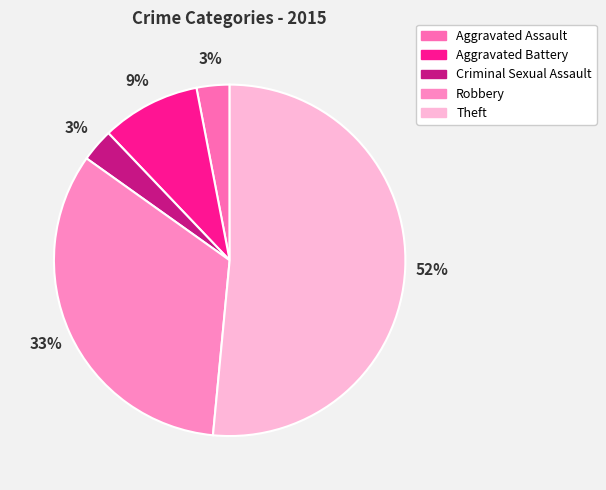

To the nearest percent, what percentage of the pie is Criminal Sexual Assault?

3%